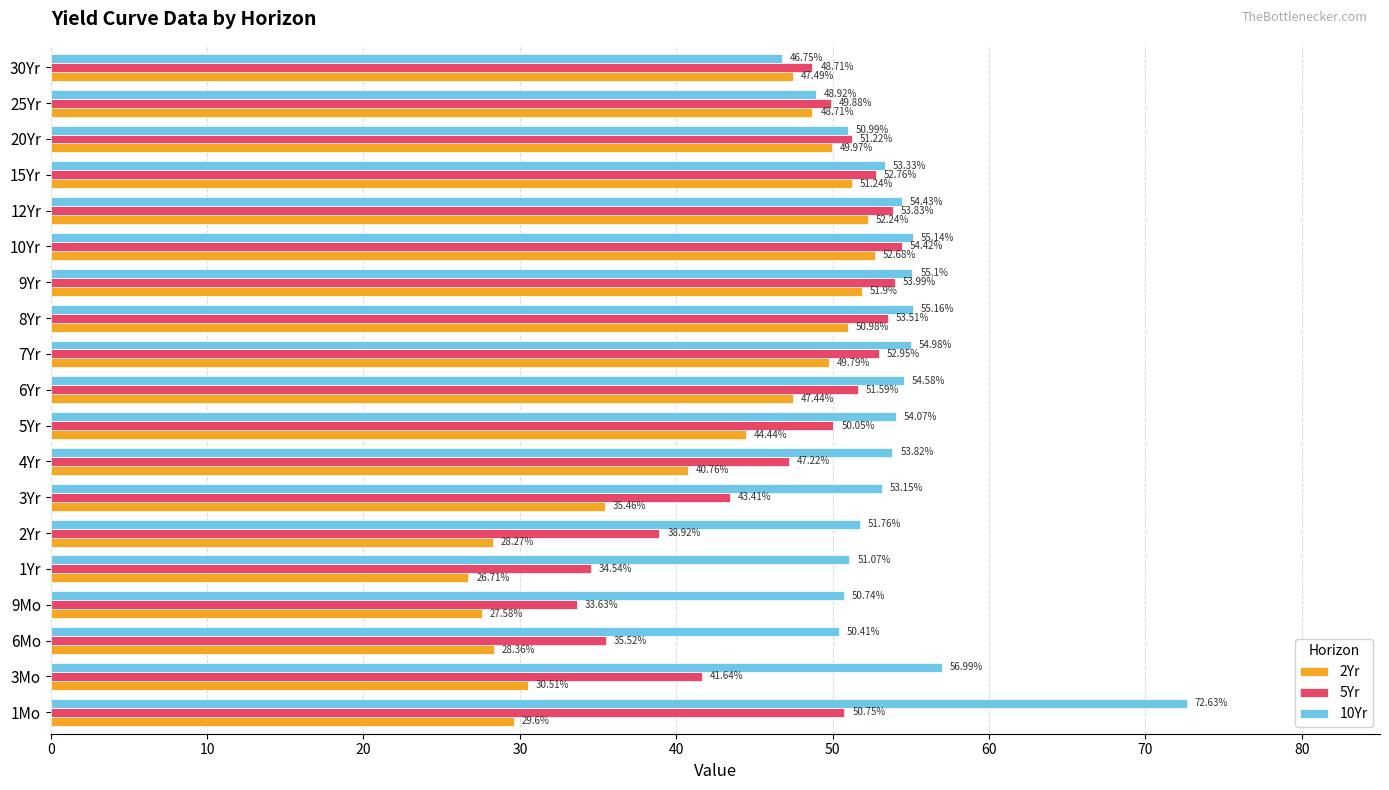

What is the difference between the 2Yr values at 3Yr and 9Mo?

7.9